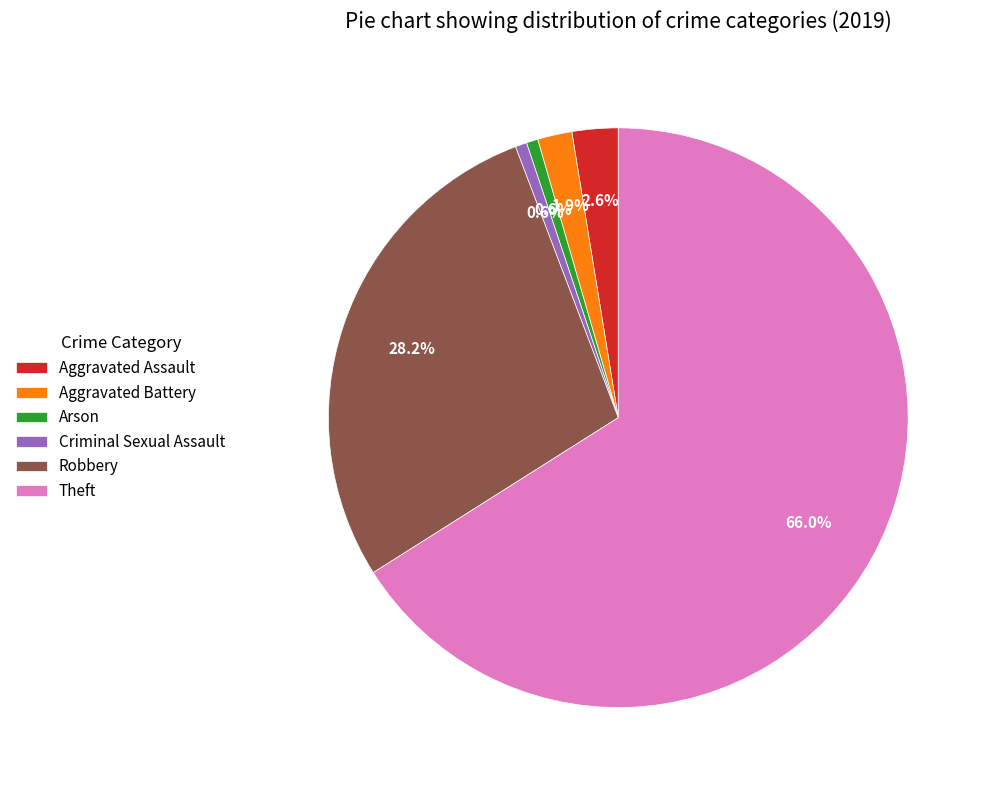

Which category has the biggest portion of the pie?

Theft